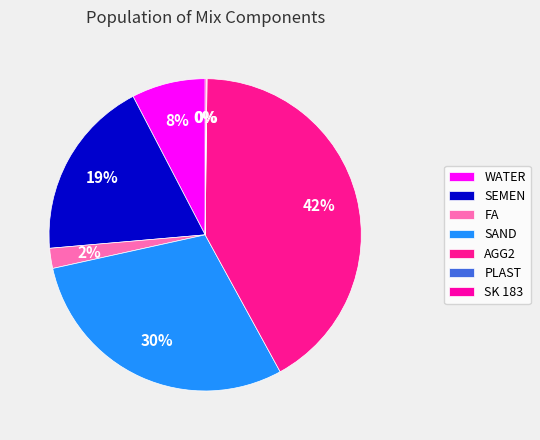

Is SAND the majority of the pie?

No